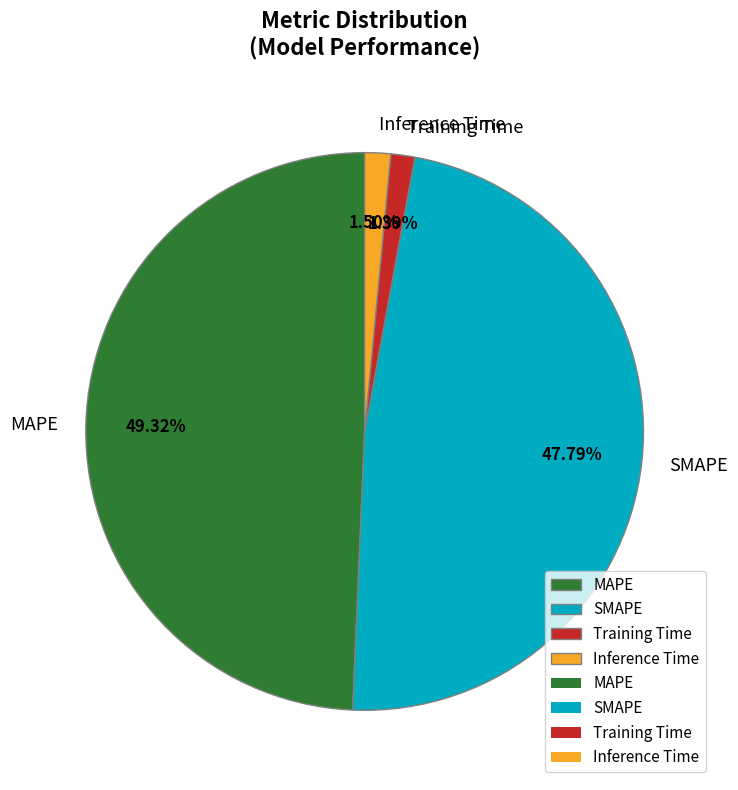

Which category has the biggest portion of the pie?

MAPE